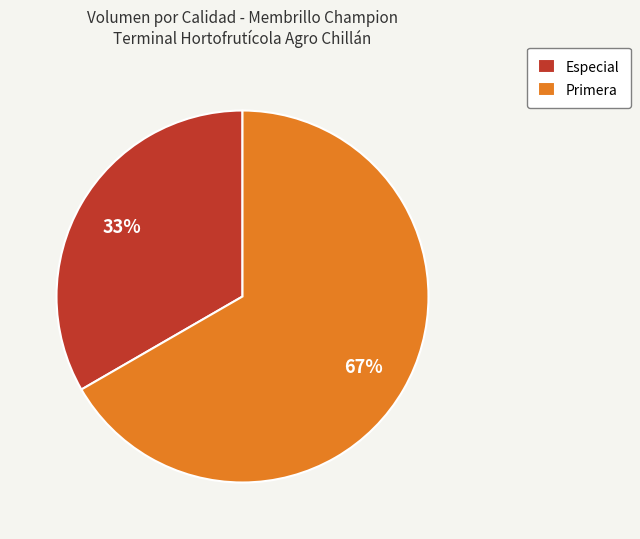

What is the majority slice?

Primera